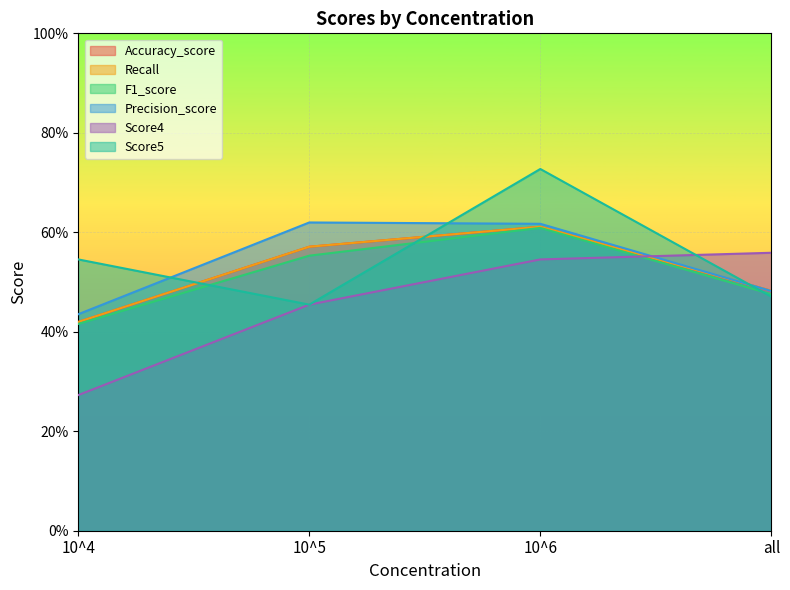

What is the label of the 4th point from the right?

10^4